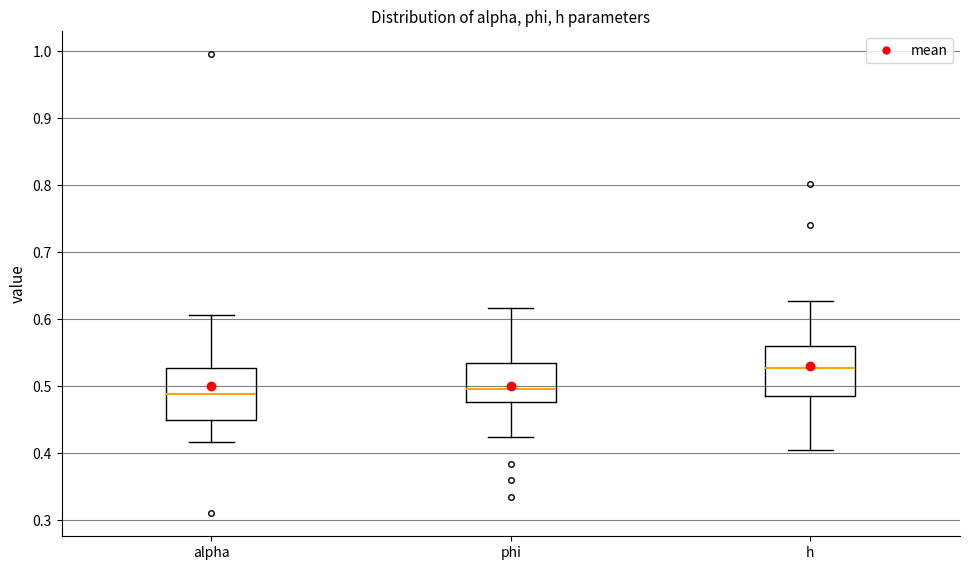

Reading left to right, read every box against the y-axis: the position of its median line, the range the box covers, and the ends of its whiskers. The values are not printed on the chart, so give them approximately, as read against the axis.

alpha: median 0.49, box 0.45 to 0.53, whiskers 0.42 to 0.61
phi: median 0.50, box 0.48 to 0.53, whiskers 0.42 to 0.62
h: median 0.53, box 0.49 to 0.56, whiskers 0.40 to 0.63